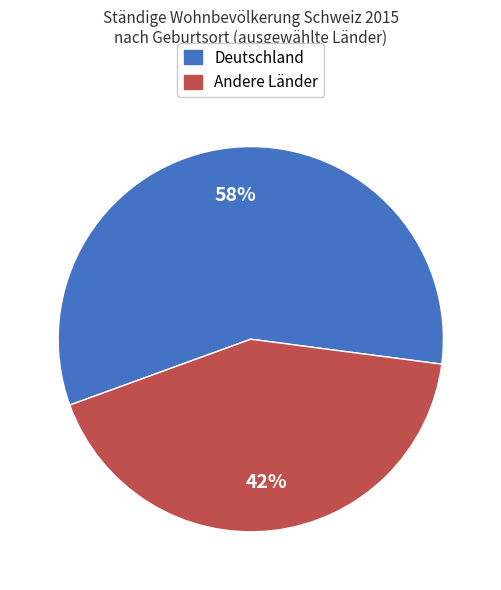

How many segments does this pie chart have?

2